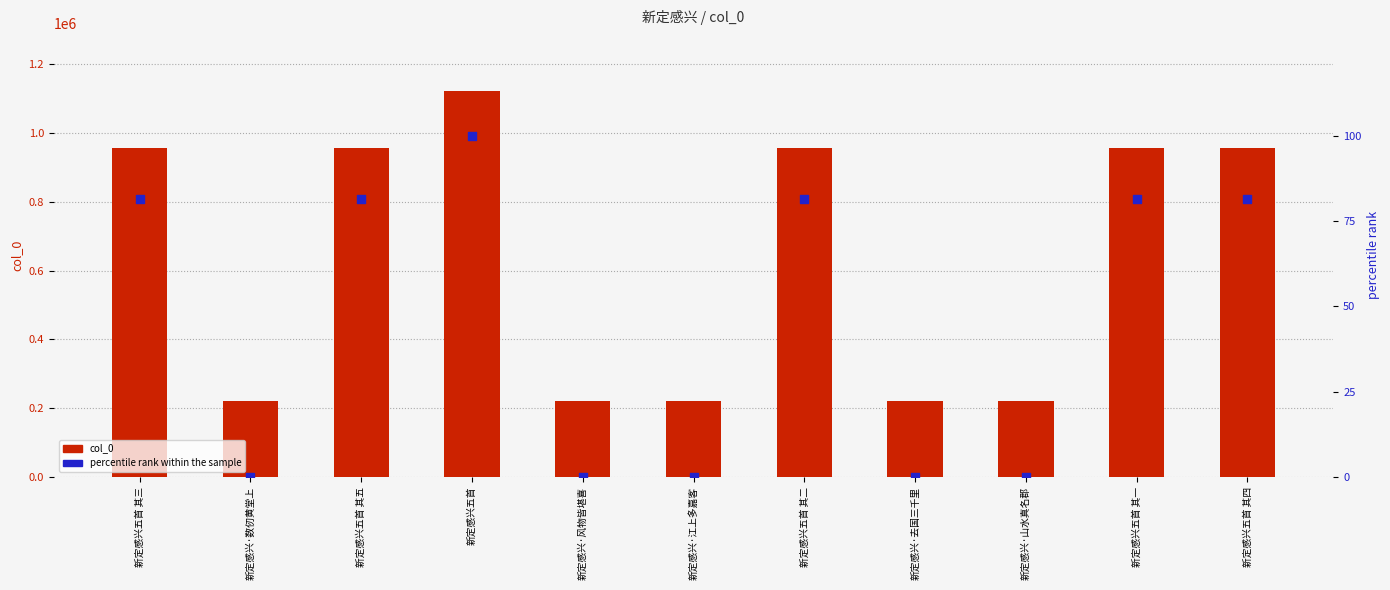

Which series contains the lowest Y value?

percentile rank within the sample